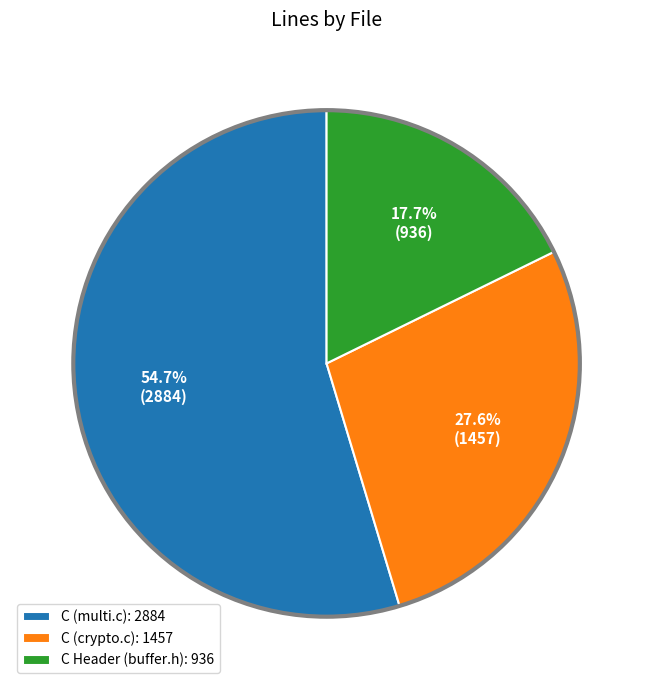

Approximately how many times larger is the value at C (multi.c): 2884 compared to C (crypto.c): 1457?

2.0